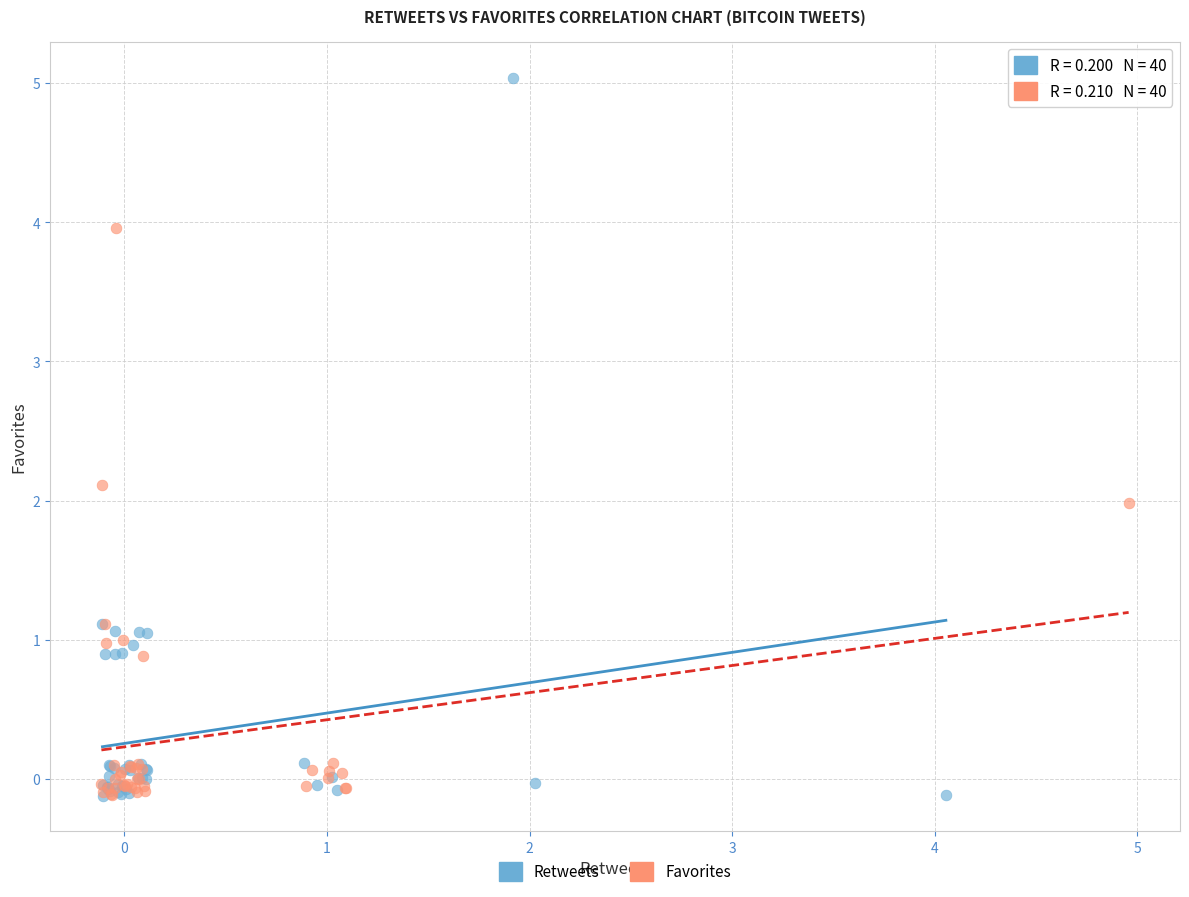

Which series reaches the maximum Y coordinate?

Retweets